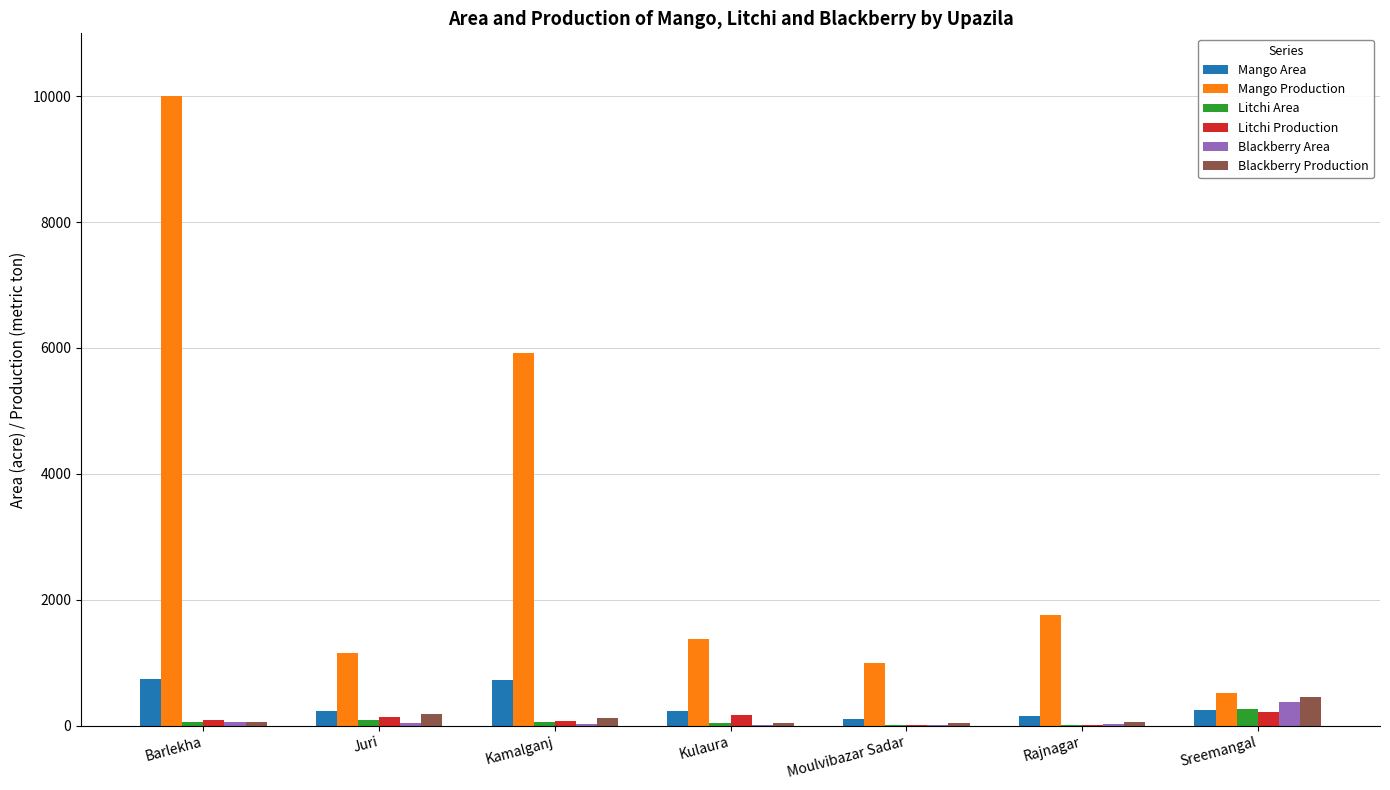

Between Barlekha and Kamalganj, which series saw the biggest shift?

Mango Production